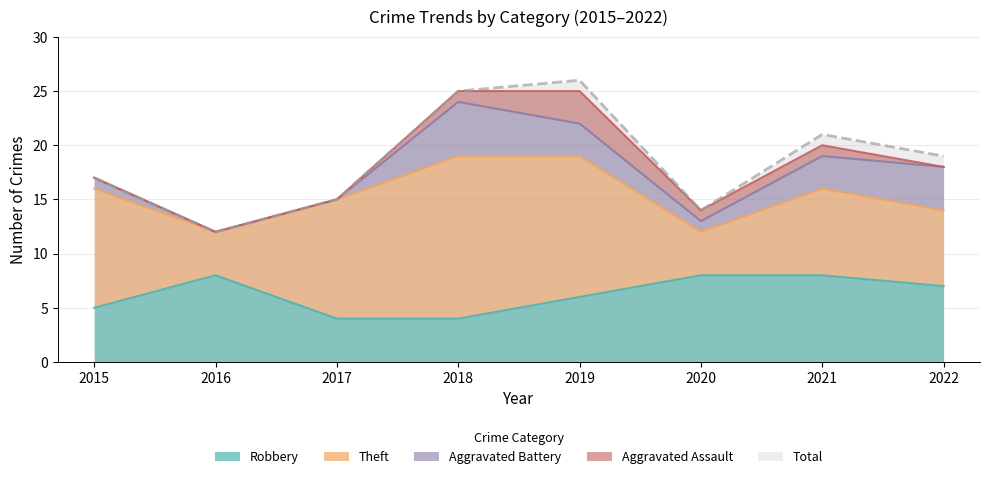

How many categories are shown in the chart?

8